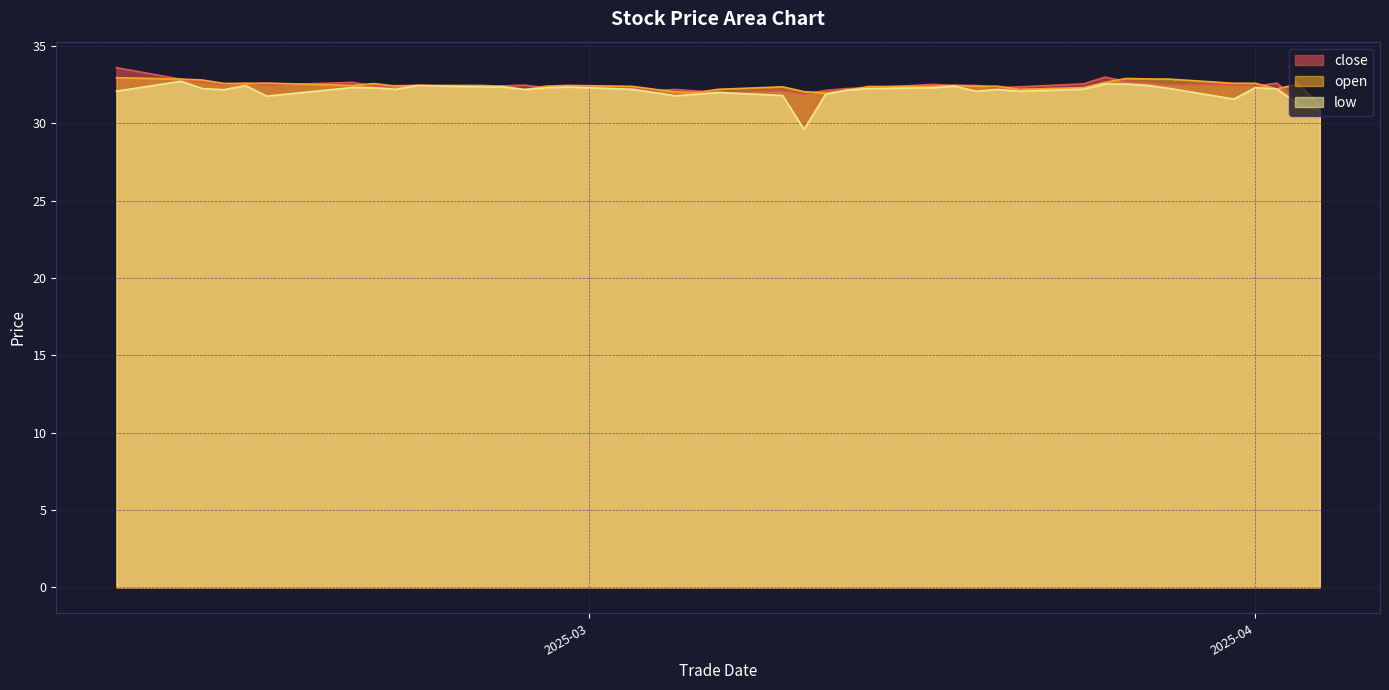

What is the minimum value for close?

31.2